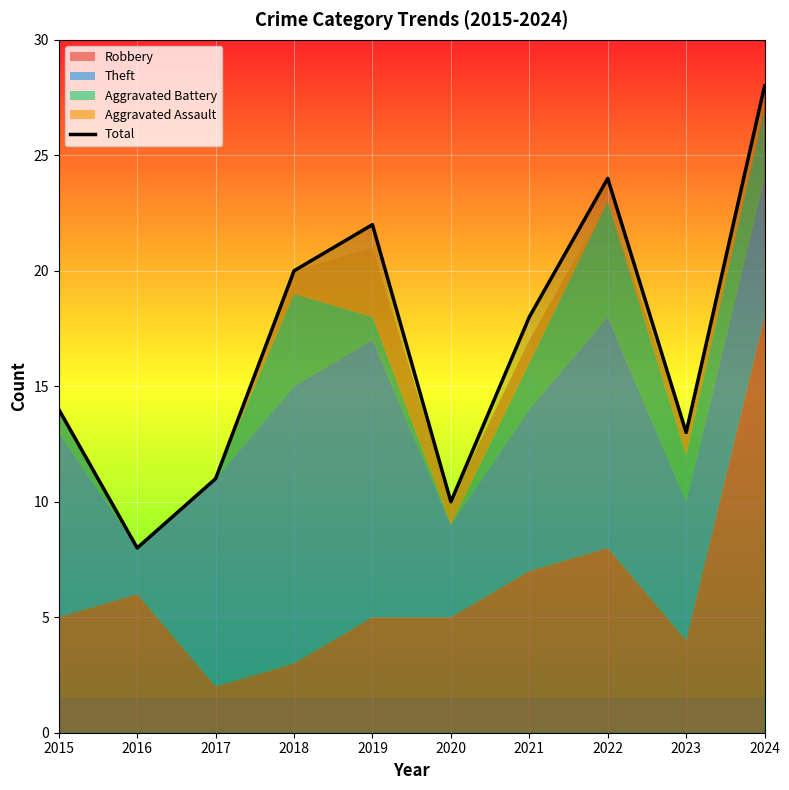

List the labels in order of value, largest first.

2024, 2022, 2019, 2018, 2021, 2015, 2023, 2017, 2020, 2016